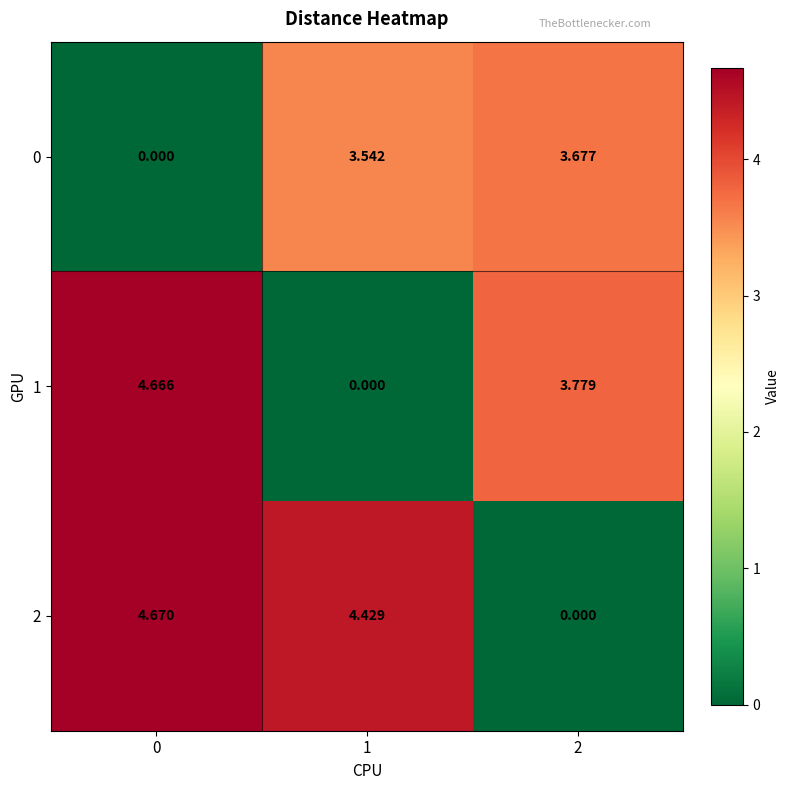

What is the total value across all series at 1?

8.0